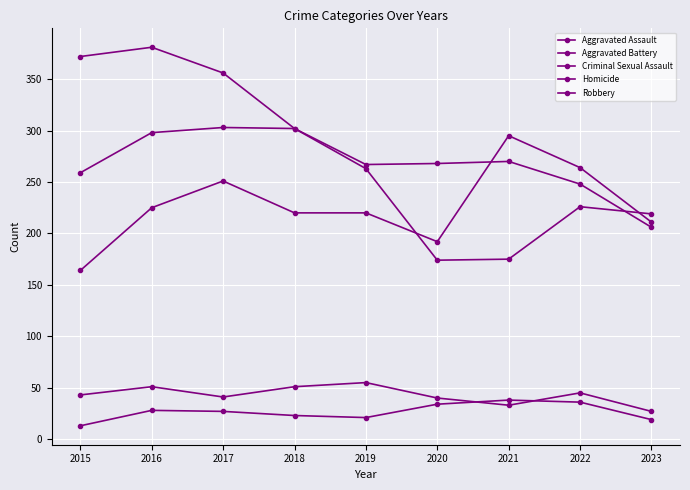

Does the chart have visible grid lines?

Yes